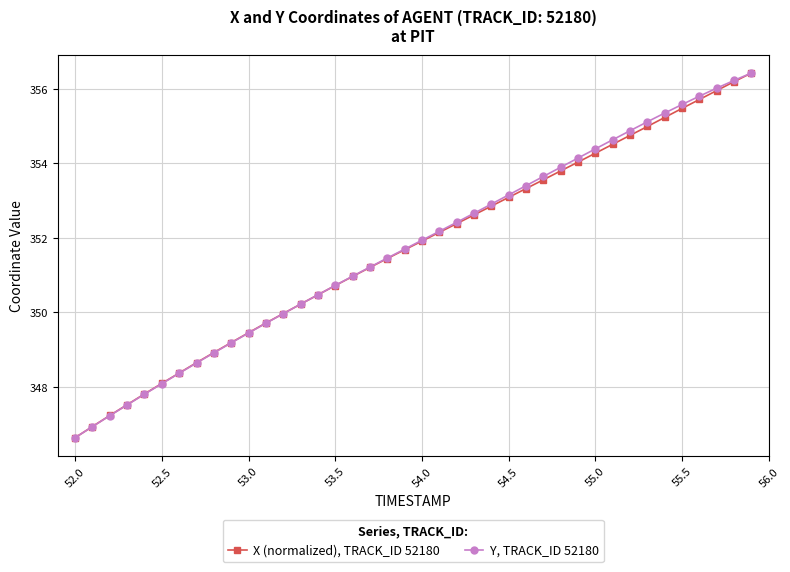

True or false: Y, TRACK_ID 52180 has more than 2 points higher than both neighbors.

False